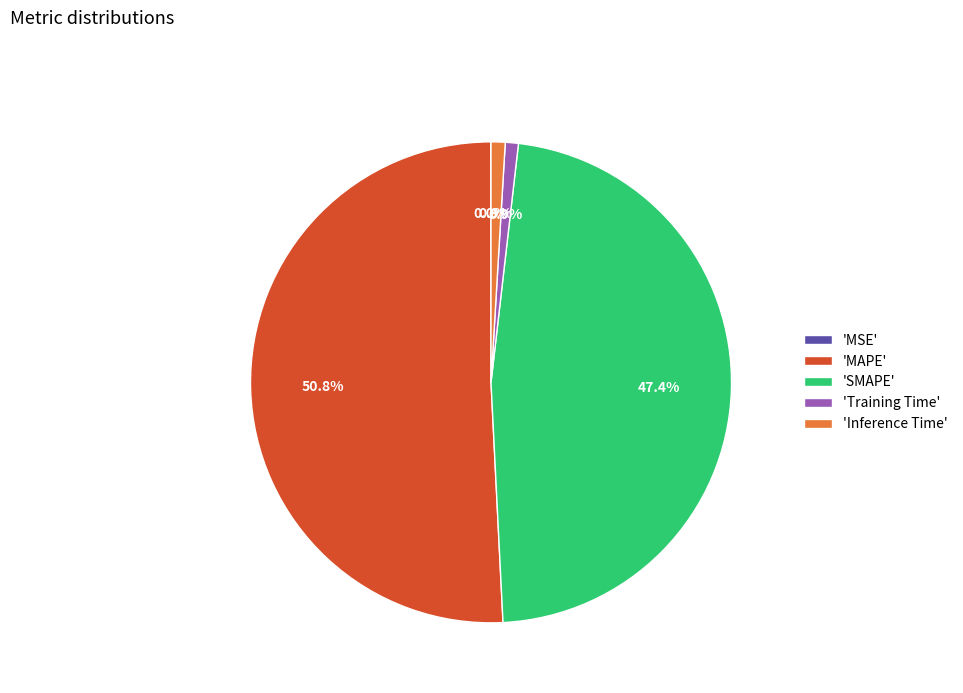

Does 'Training Time' account for over 50% of the chart?

No